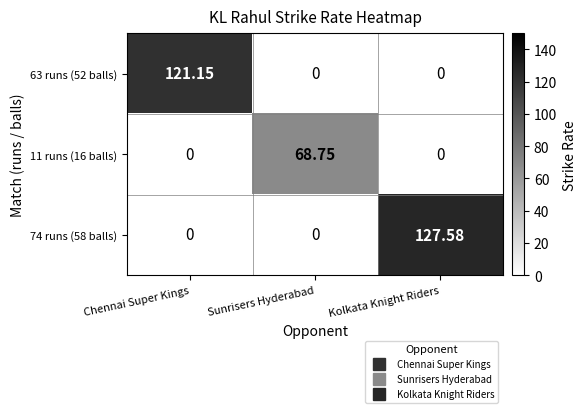

Is the value of 74 runs (58 balls) at Kolkata Knight Riders greater than the value of 11 runs (16 balls) at Sunrisers Hyderabad?

Yes